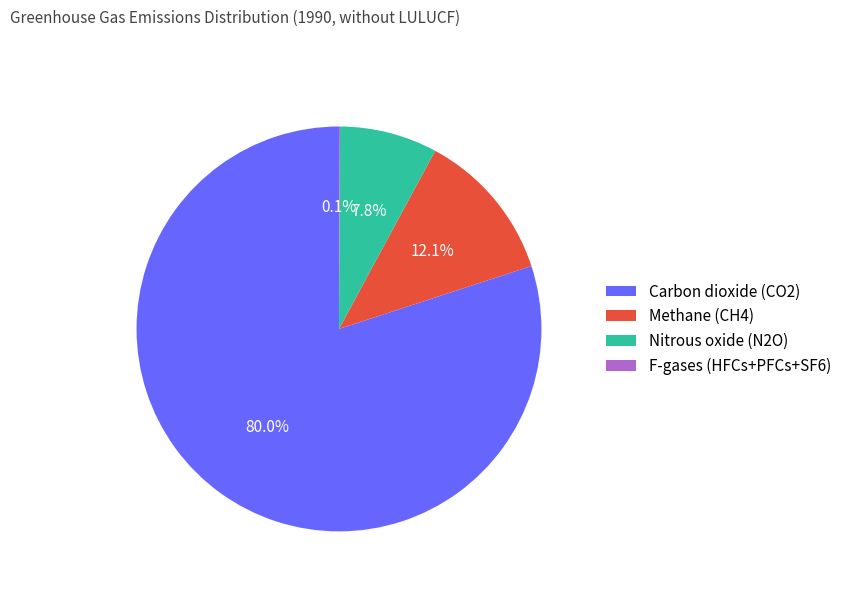

Between Methane (CH4) and Carbon dioxide (CO2), which is larger?

Carbon dioxide (CO2)